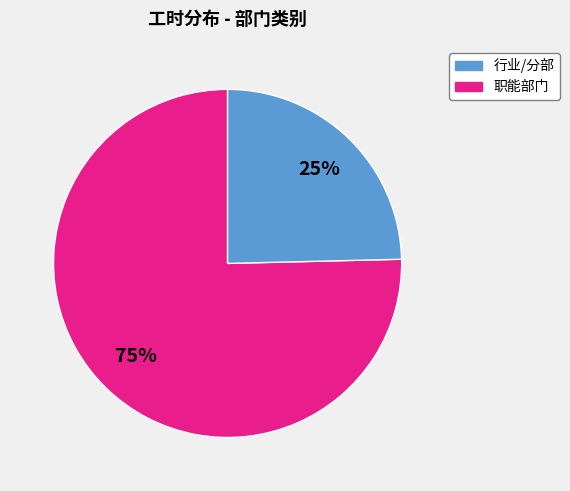

To the nearest percent, what is the average slice percentage?

50%